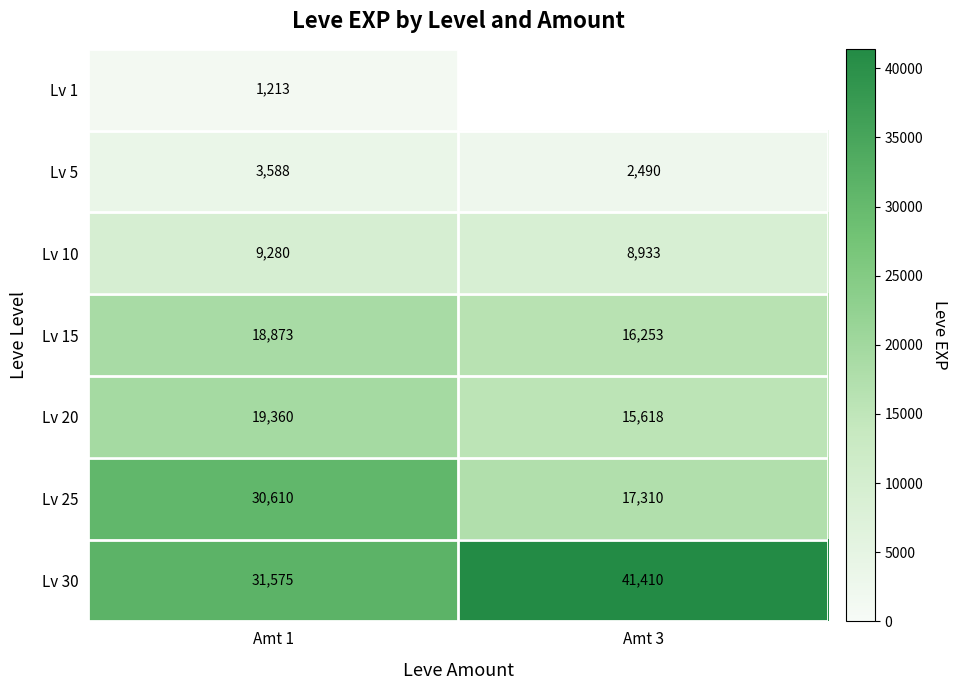

Count the number of data series in this chart.

7